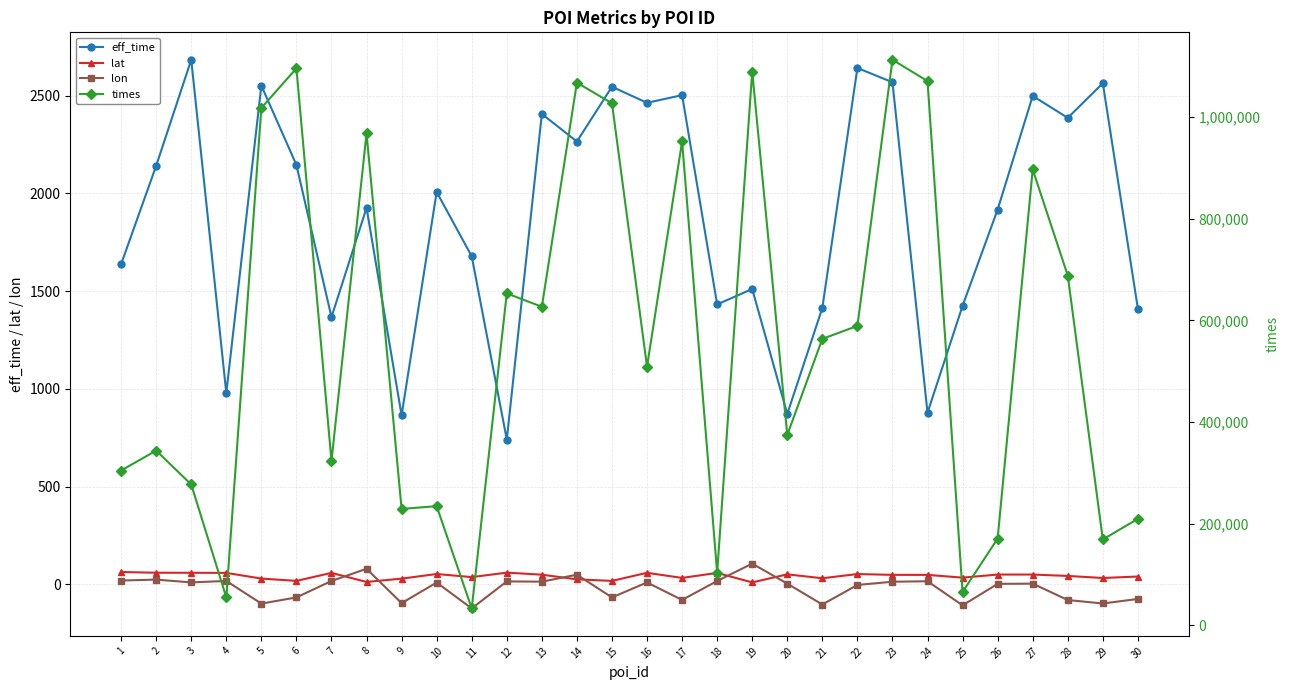

What is the value of the eff_time point at the 2nd from the left?

2141.0